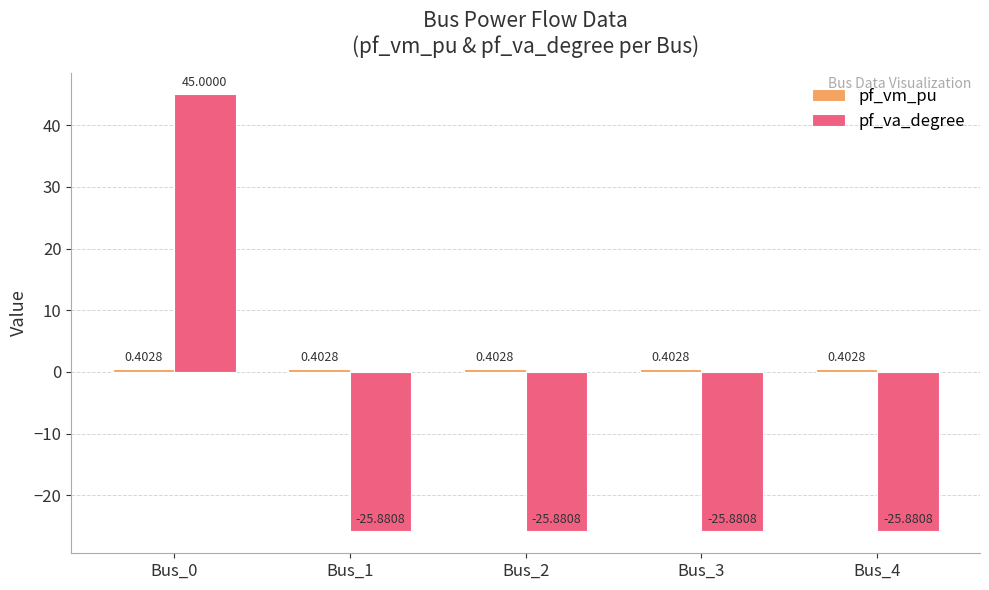

What is the lowest value of the pf_va_degree series?

-25.9